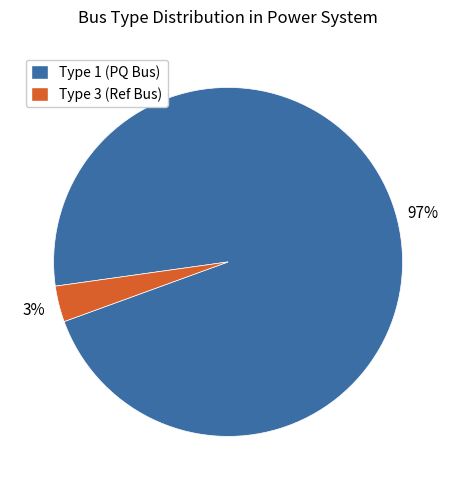

To the nearest percent, what is the combined percentage of Type 3 (Ref Bus) and Type 1 (PQ Bus)?

100%